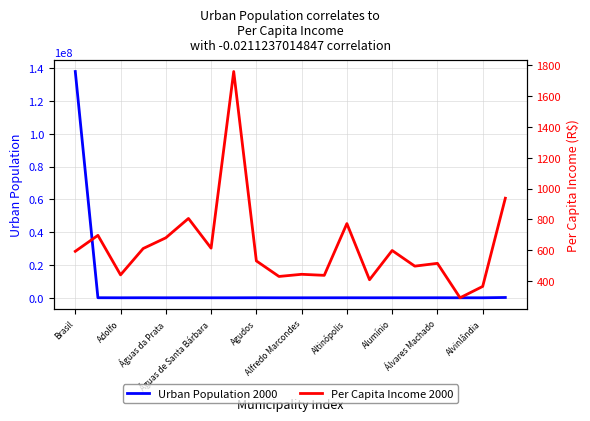

What is the highest value of the Urban Population 2000 series?

137953959